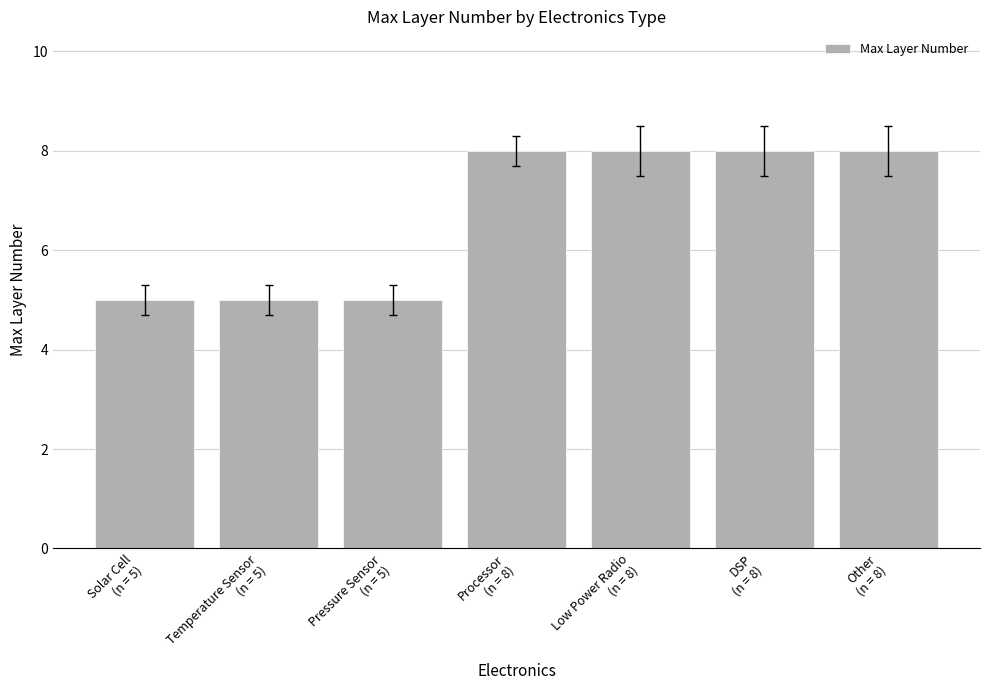

What is the value of the 3rd bar from the left?

5